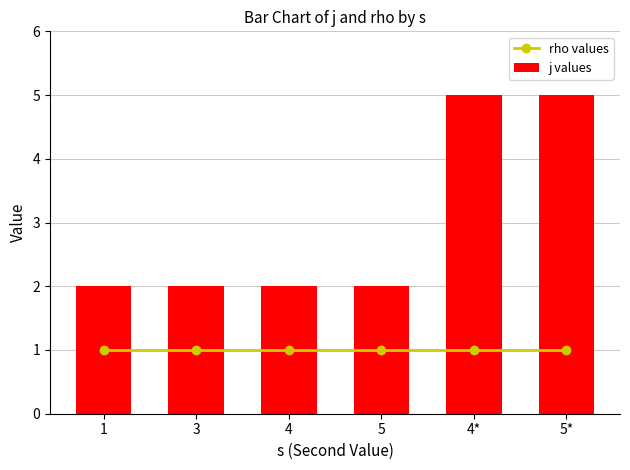

What position from the left is 5?

4